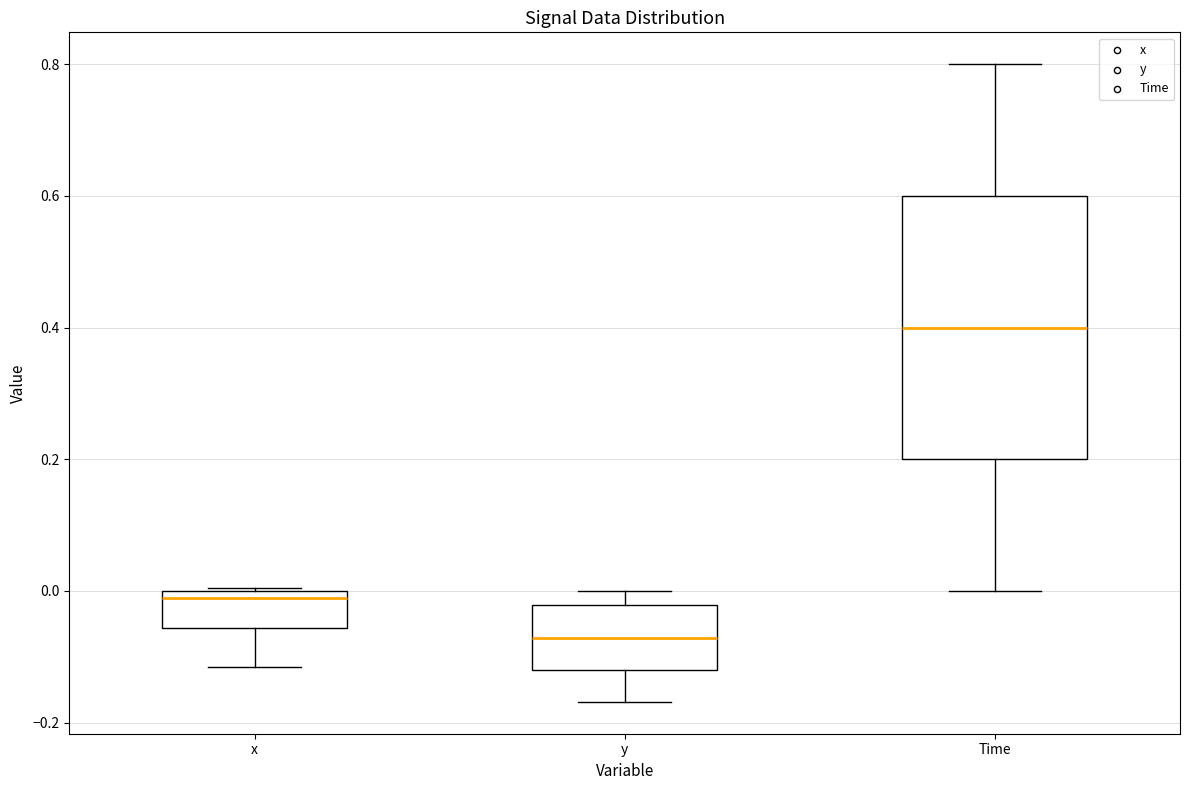

Where does the median line of the box for Time sit on the y-axis? The values are not printed on the chart, so give them approximately, as read against the axis.

0.40